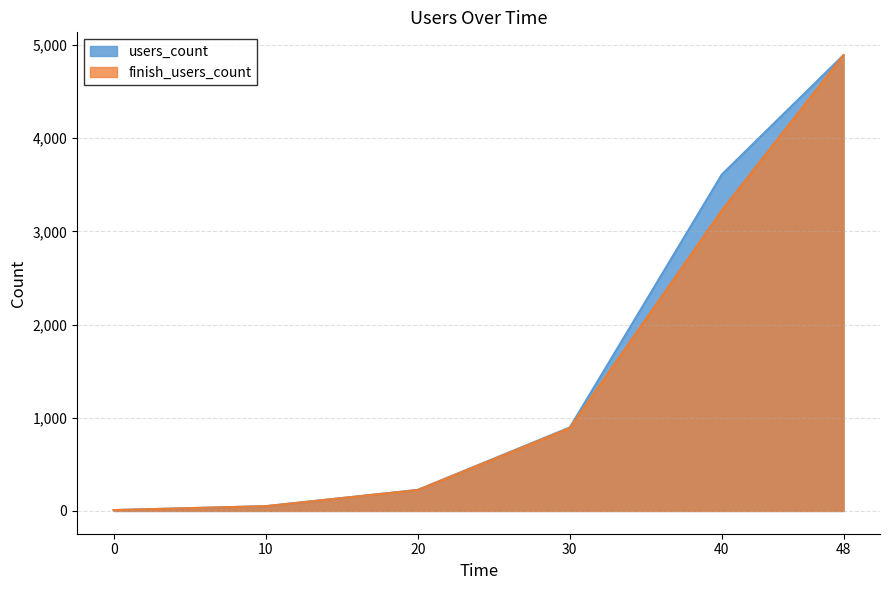

What is the sum of the finish_users_count values at 20 and 10?

275